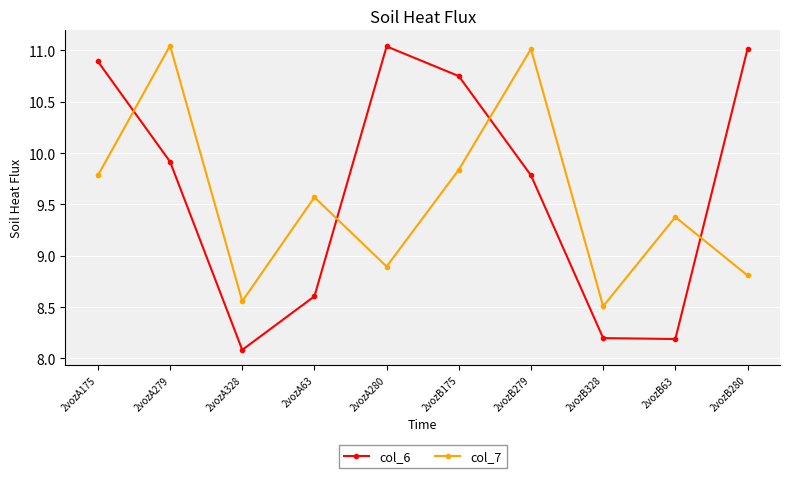

Does the chart display data point markers on the line(s)?

Yes